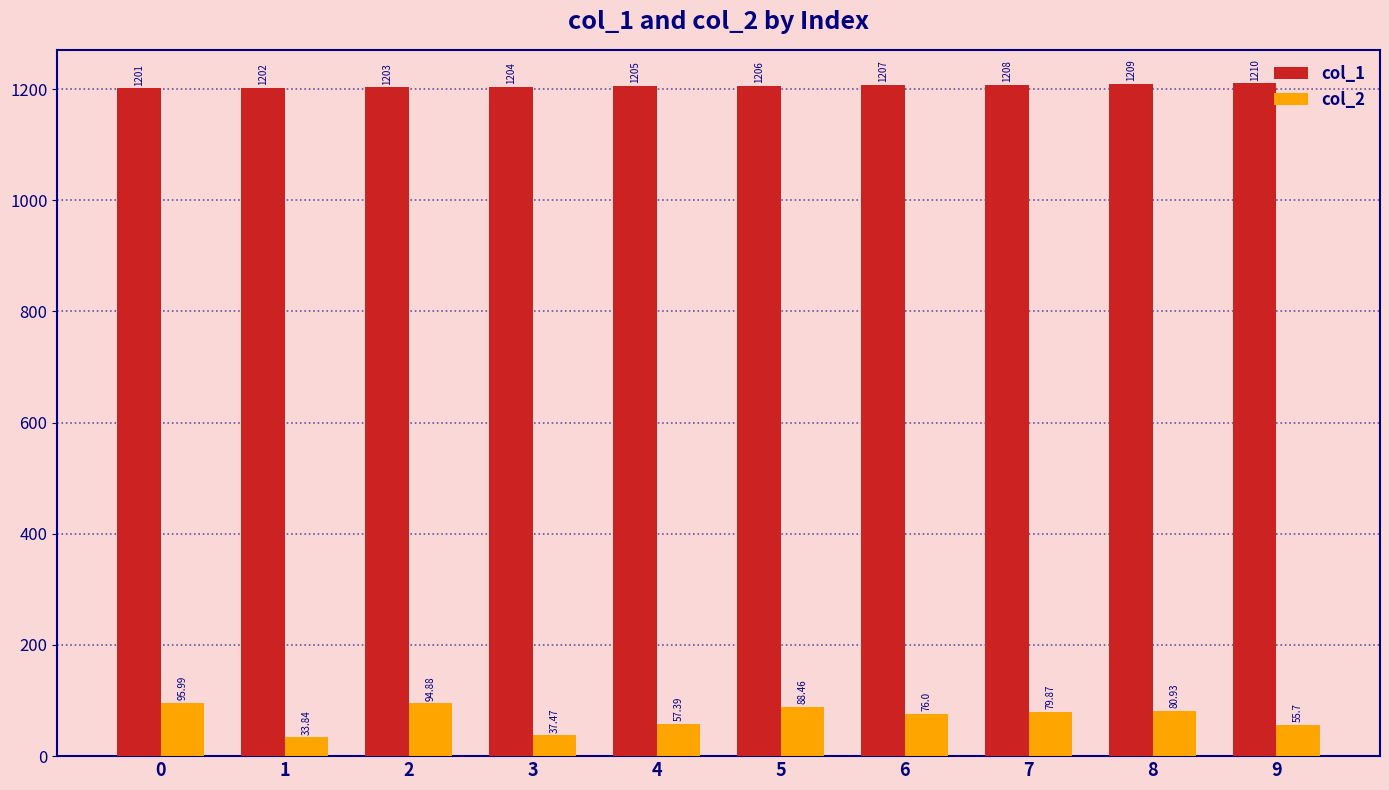

At how many categories does at least one series exceed 1141?

10